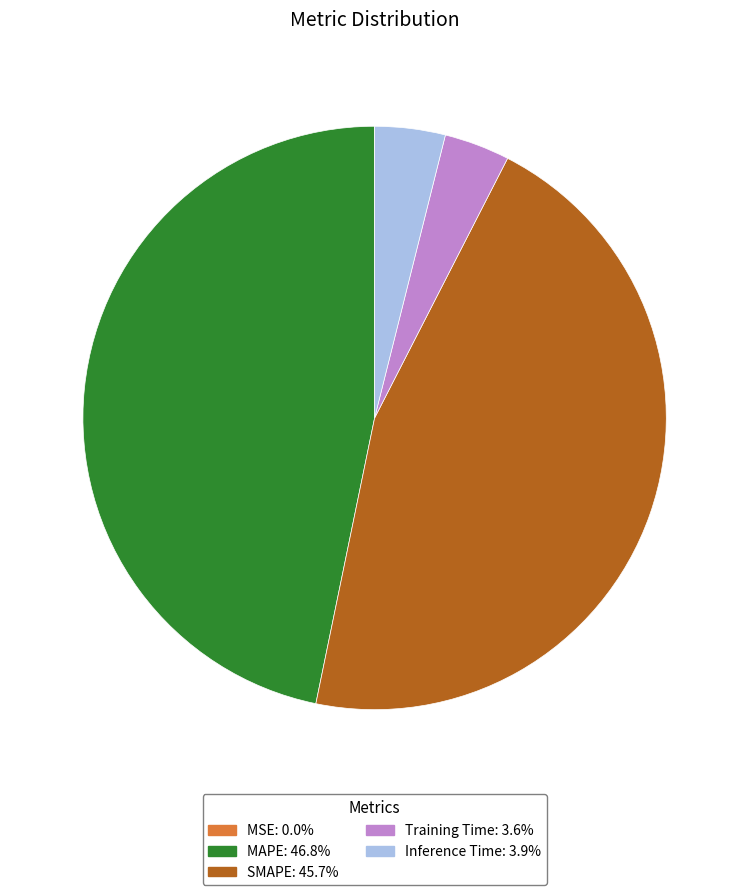

True or false: SMAPE accounts for 59% of the total.

False